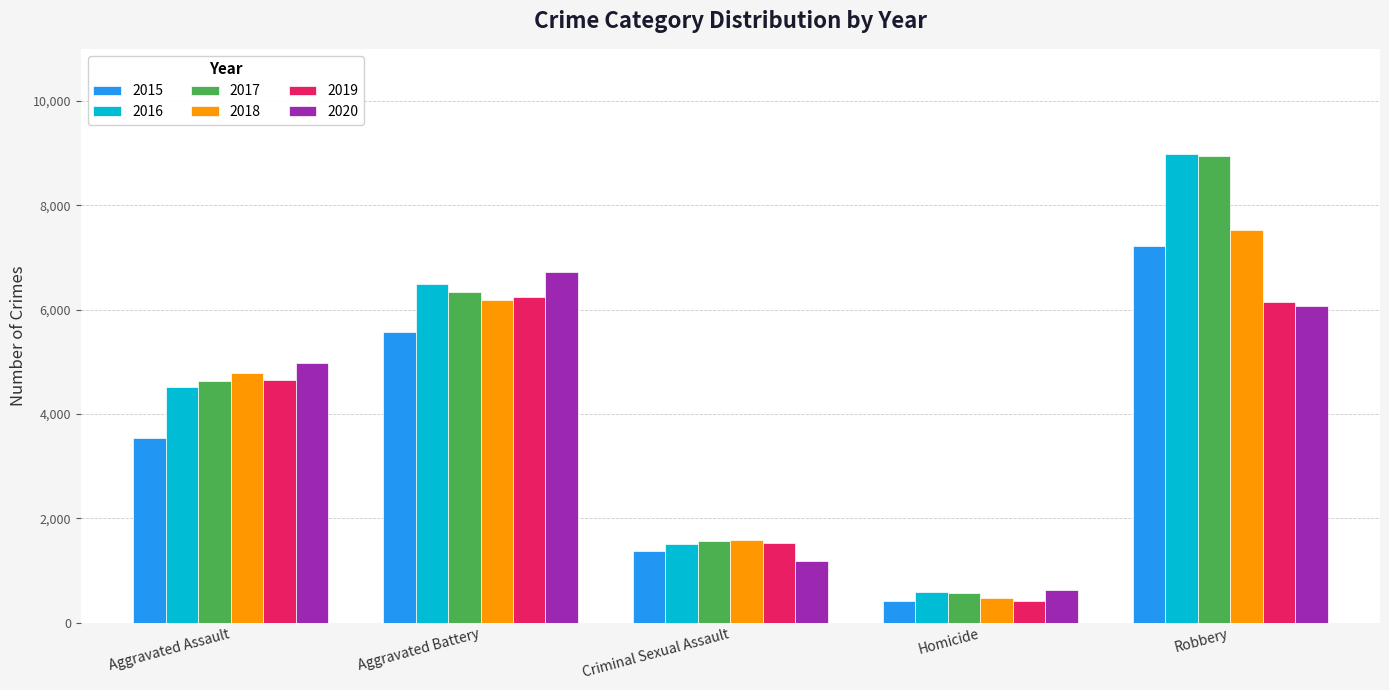

Reading left to right, list all the values displayed in this chart.

2015: Aggravated Assault=3546	Aggravated Battery=5579	Criminal Sexual Assault=1368	Homicide=404	Robbery=7213
2016: Aggravated Assault=4507	Aggravated Battery=6484	Criminal Sexual Assault=1499	Homicide=588	Robbery=8988
2017: Aggravated Assault=4628	Aggravated Battery=6336	Criminal Sexual Assault=1564	Homicide=560	Robbery=8949
2018: Aggravated Assault=4791	Aggravated Battery=6192	Criminal Sexual Assault=1592	Homicide=471	Robbery=7528
2019: Aggravated Assault=4658	Aggravated Battery=6242	Criminal Sexual Assault=1535	Homicide=409	Robbery=6138
2020: Aggravated Assault=4975	Aggravated Battery=6715	Criminal Sexual Assault=1184	Homicide=627	Robbery=6065